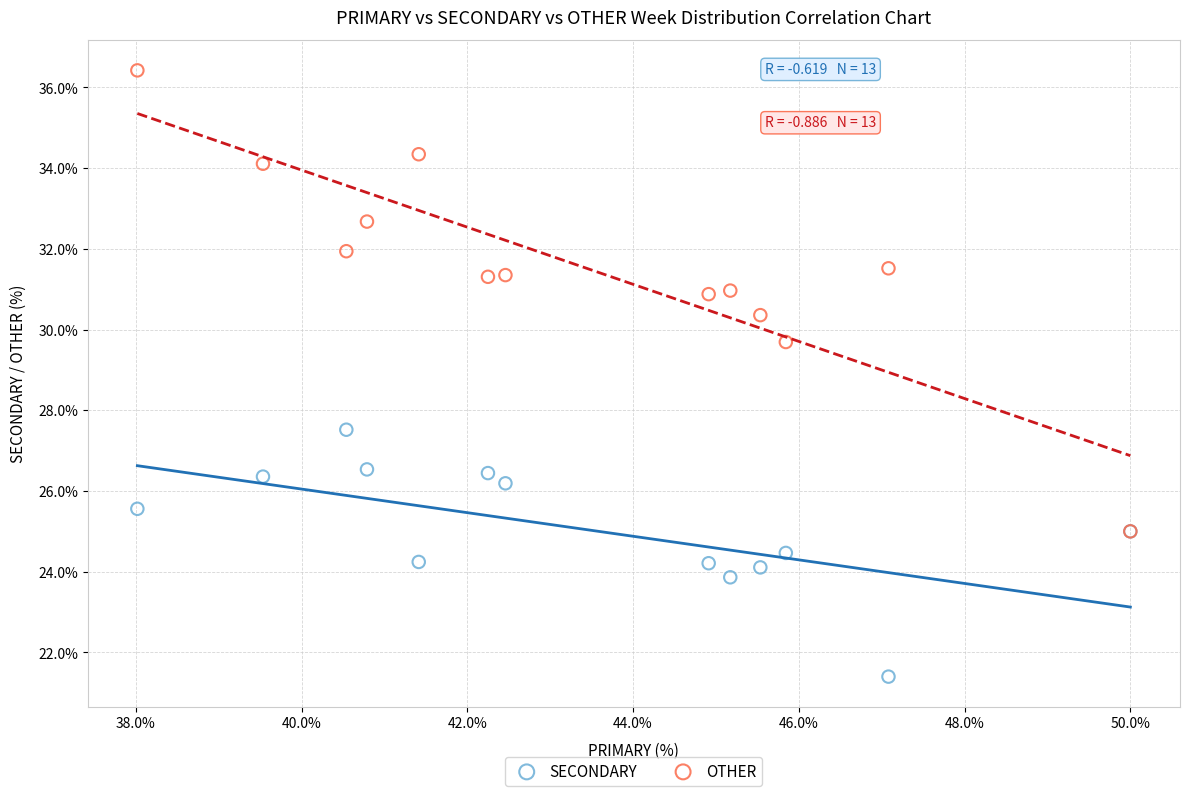

Which series contains the highest Y value?

OTHER